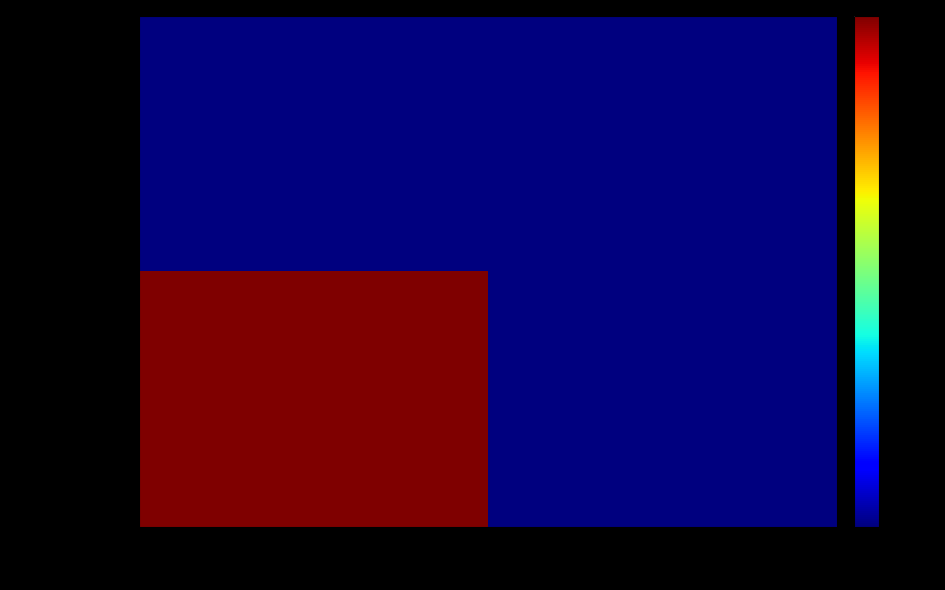

Which series has the widest spread of values?

1471893263